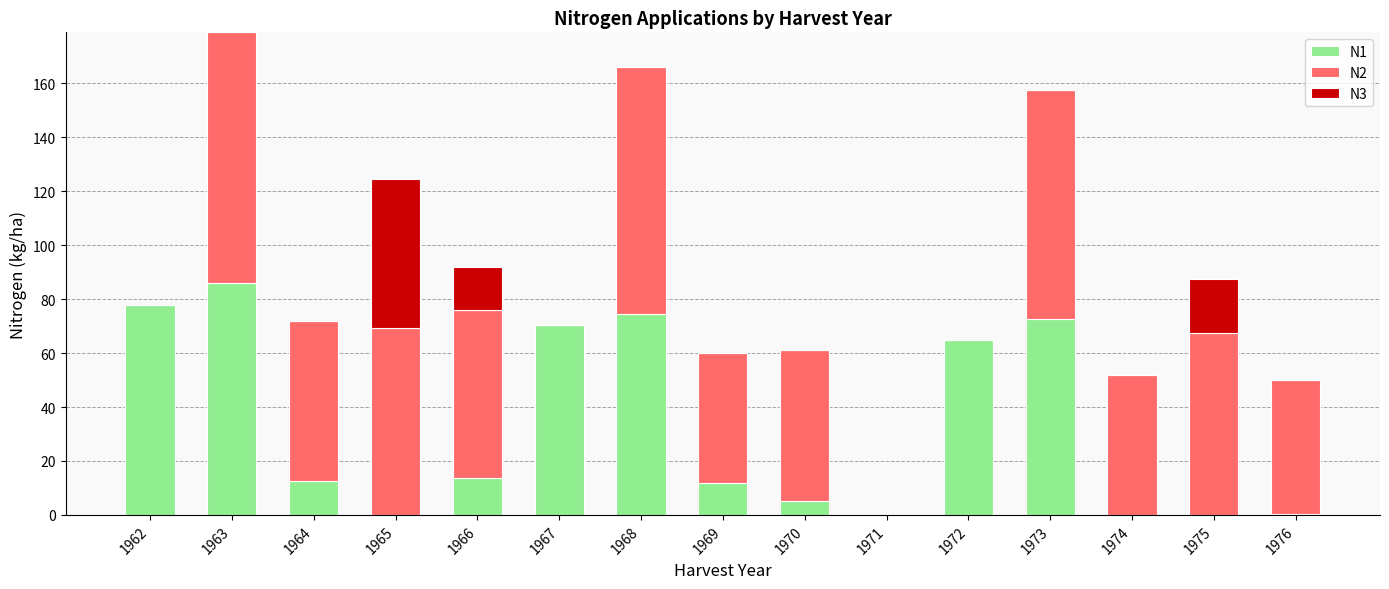

At which category is the sum across all series the highest?

1963